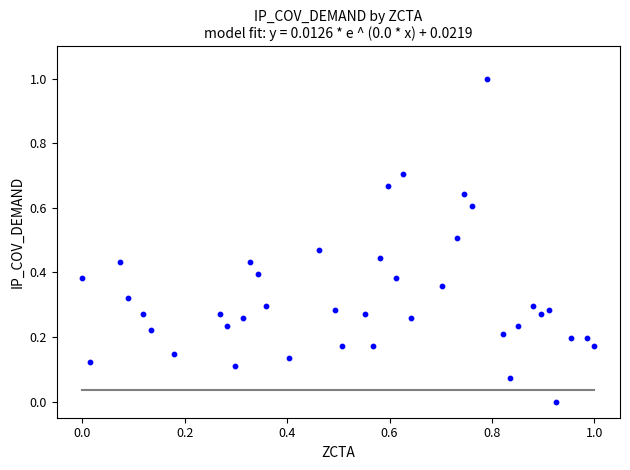

What is the range of Y values (max minus min)?

1.0